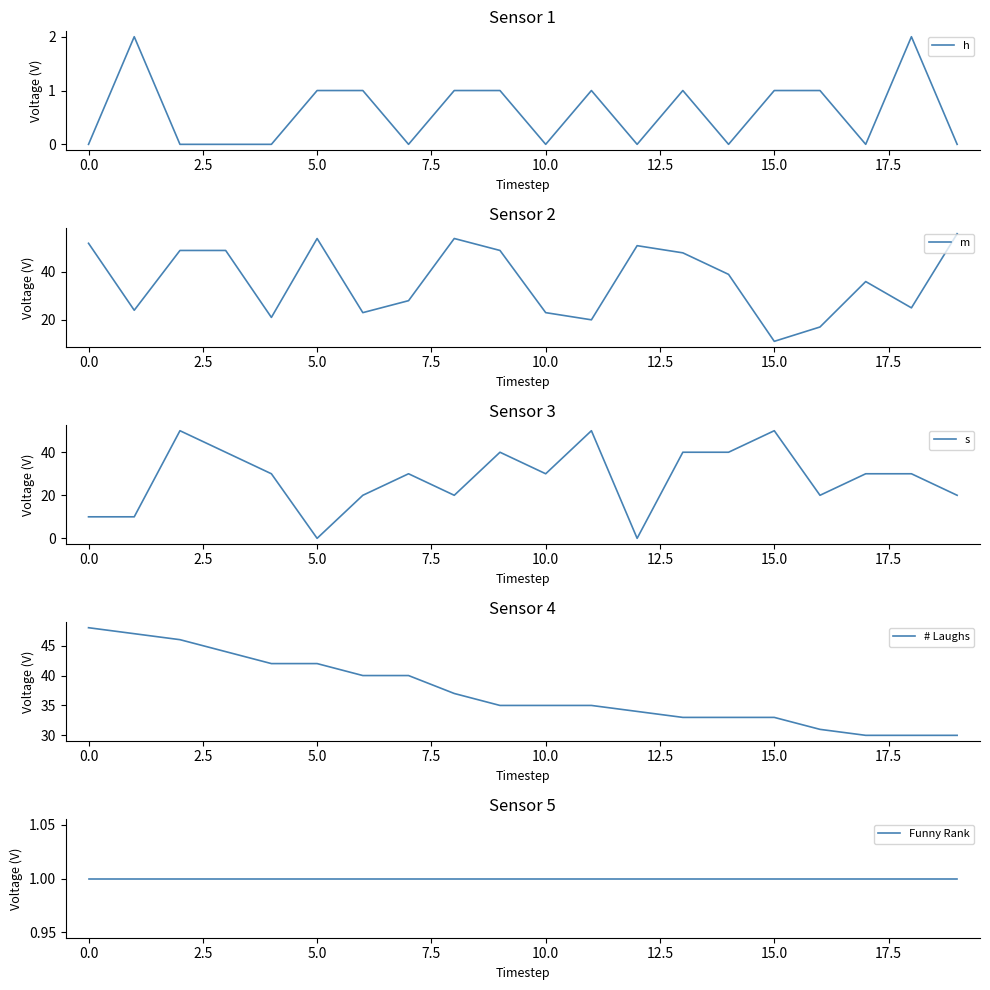

Is it true that h equals -1 at 10.0?

False